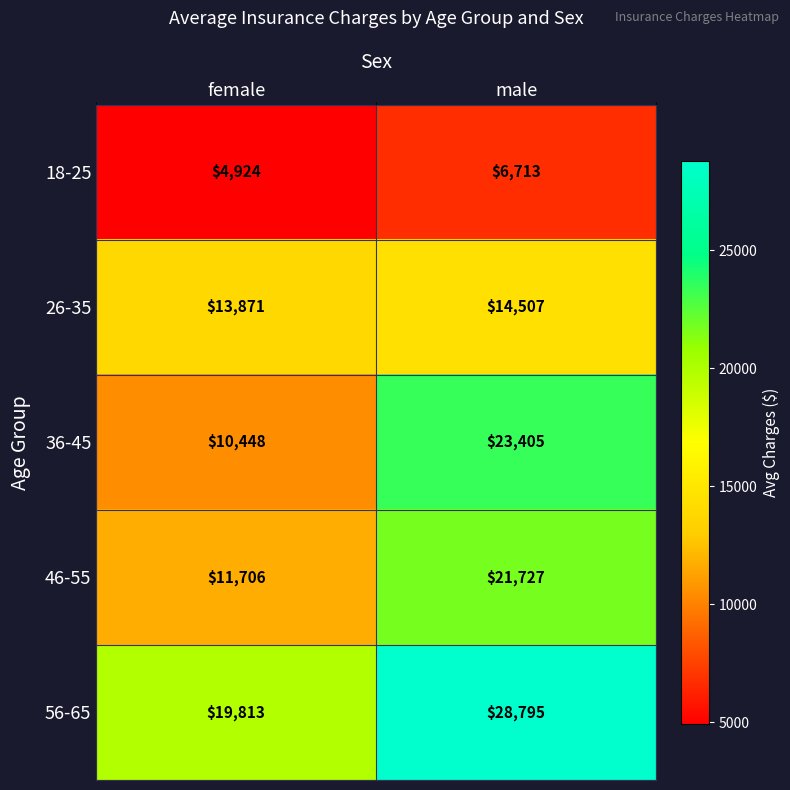

At which label is 56-65 closest to 24304?

female